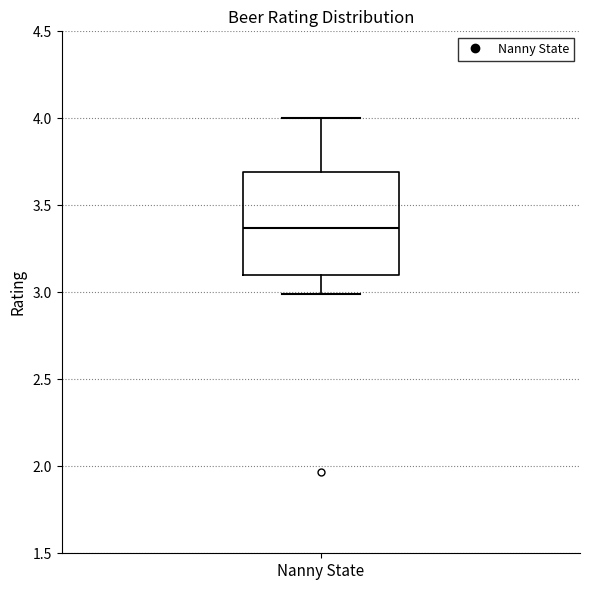

Transcribe this box plot: give where the median line is, the range the box spans, and where the two whiskers end, as read against the y-axis. The values are not printed on the chart, so give them approximately, as read against the axis.

median 3.35, box 3.10 to 3.70, whiskers 3.00 to 4.00